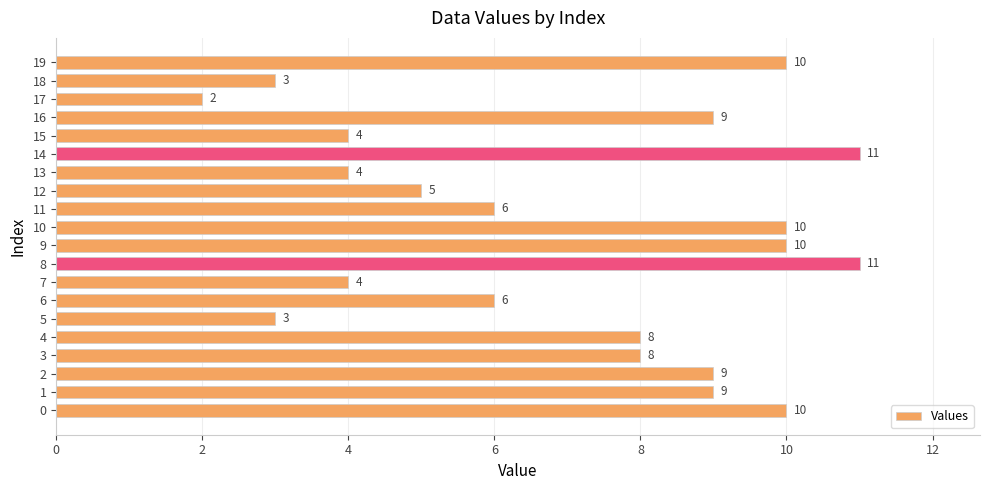

How many values are below 8?

9